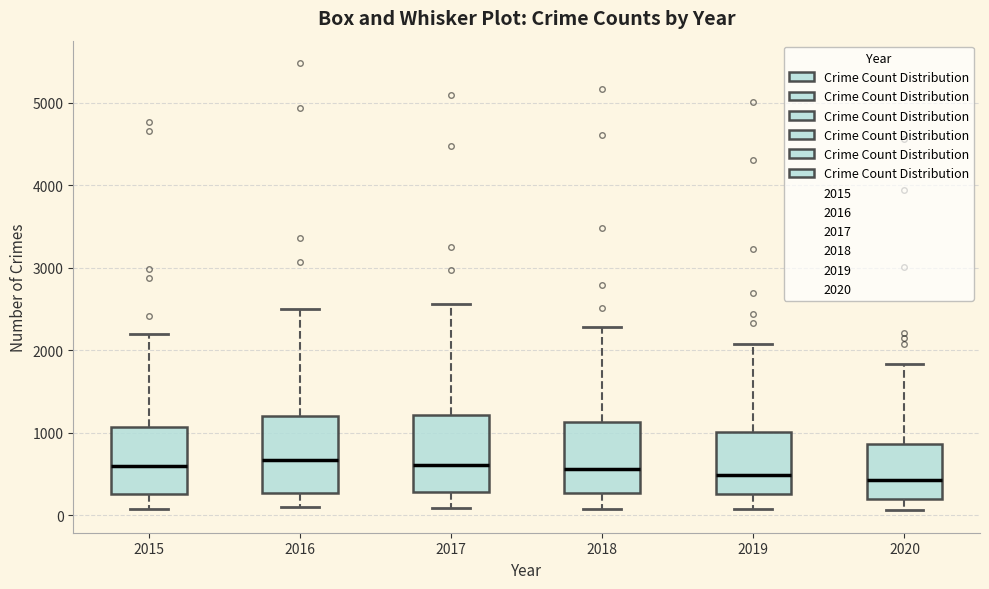

Where is the lower edge of the box at x = 2019 on the y-axis? The values are not printed on the chart, so give them approximately, as read against the axis.

300